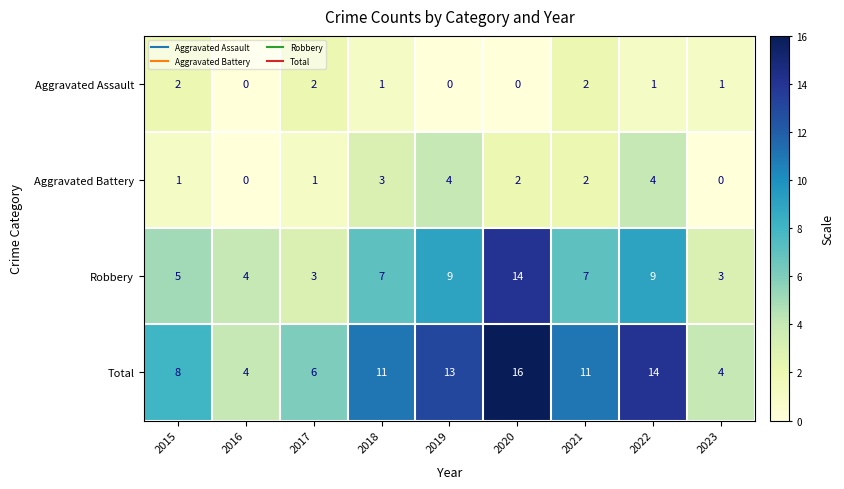

Read the Robbery value at 2021.

7